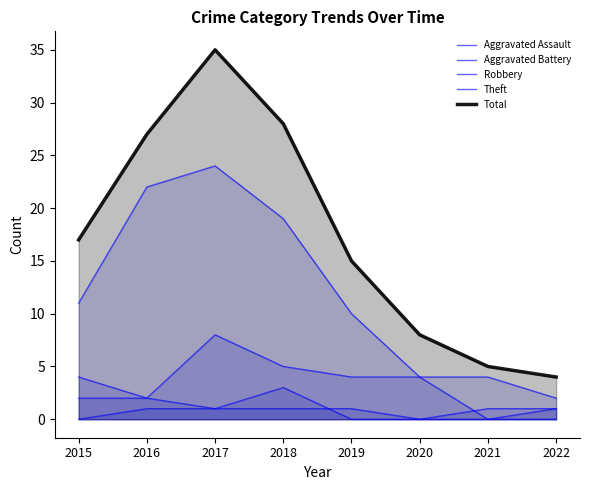

What is the average value of the Aggravated Battery series?

1